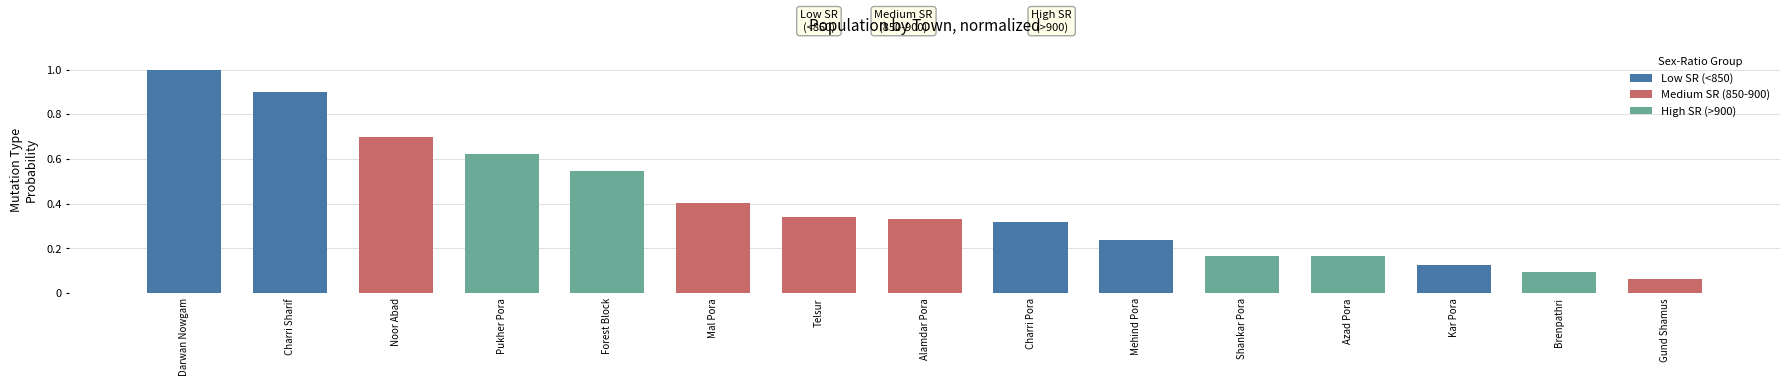

At which label is the value closest to 0?

Gund Shamus